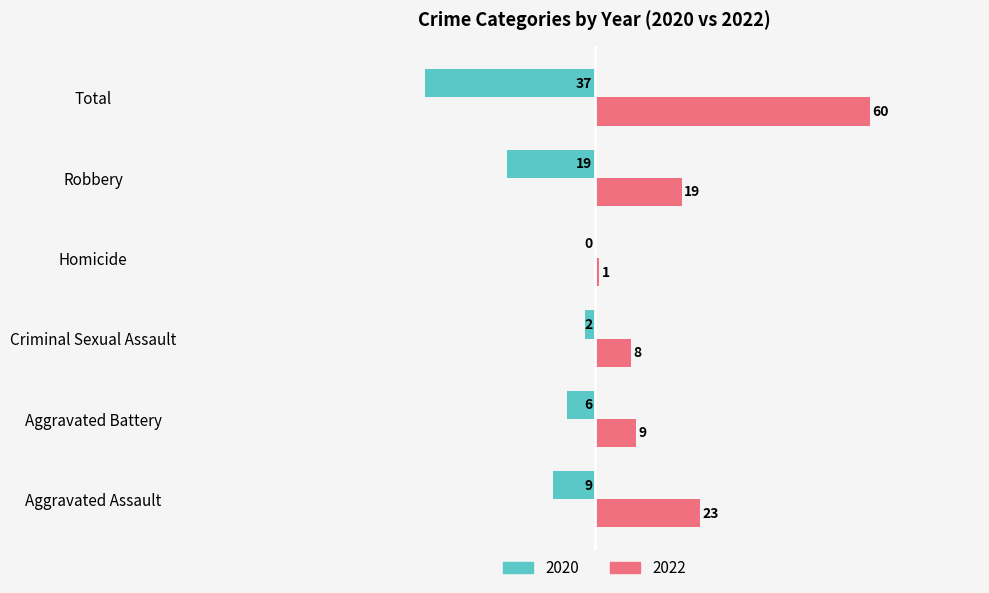

What are all the series names shown in the legend?

2020, 2022